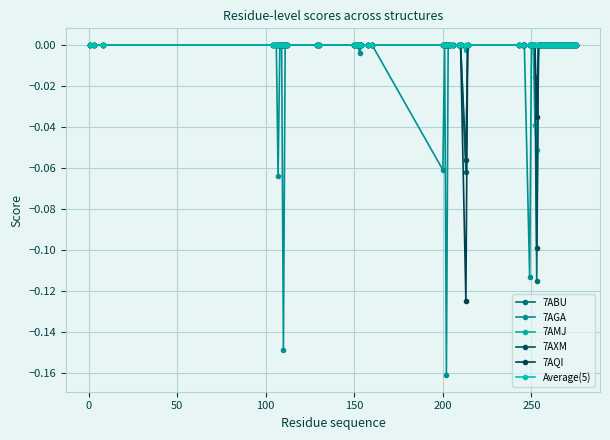

Count the number of data series in this chart.

6